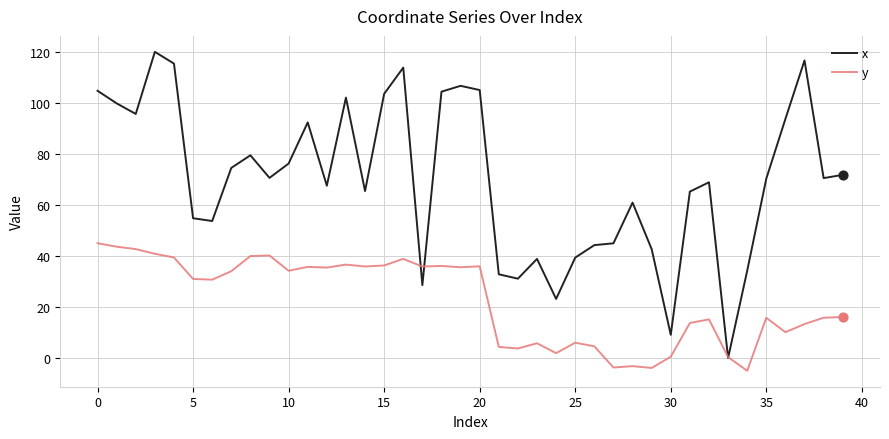

Which series has the largest total across all categories?

x